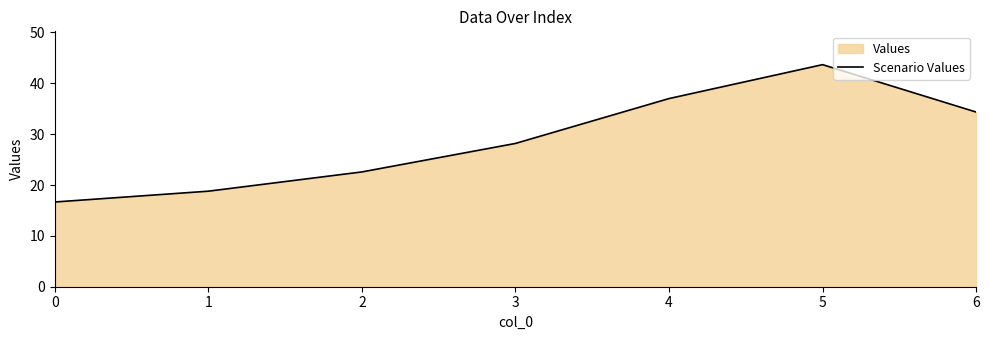

The chart shows a value of 34.4 at 6. True or false?

True